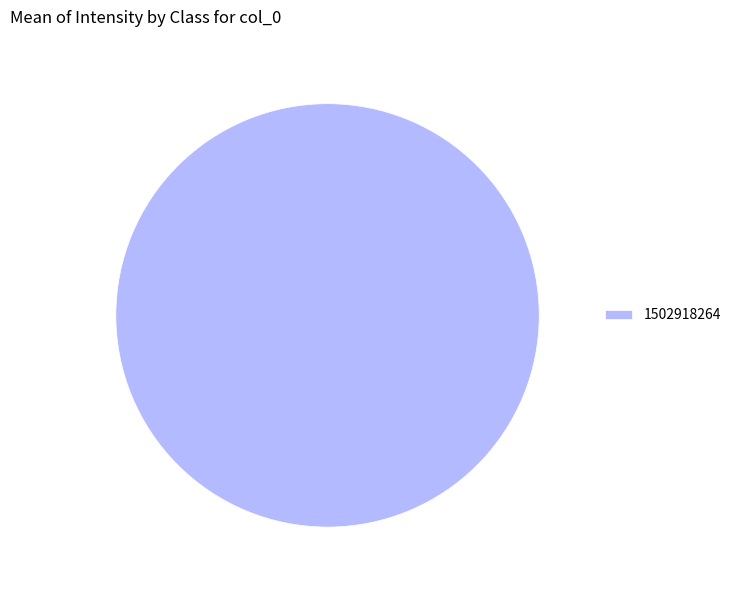

Rank the categories by value from lowest to highest.

1502918264